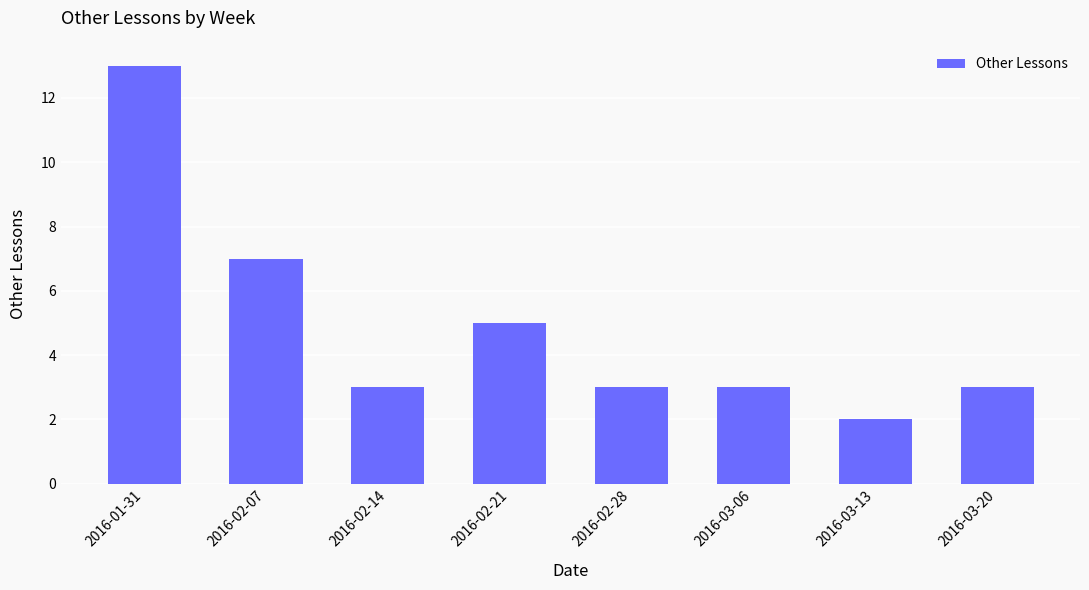

Reading left to right, list all the values displayed in this chart.

2016-01-31=13	2016-02-07=7	2016-02-14=3	2016-02-21=5	2016-02-28=3	2016-03-06=3	2016-03-13=2	2016-03-20=3